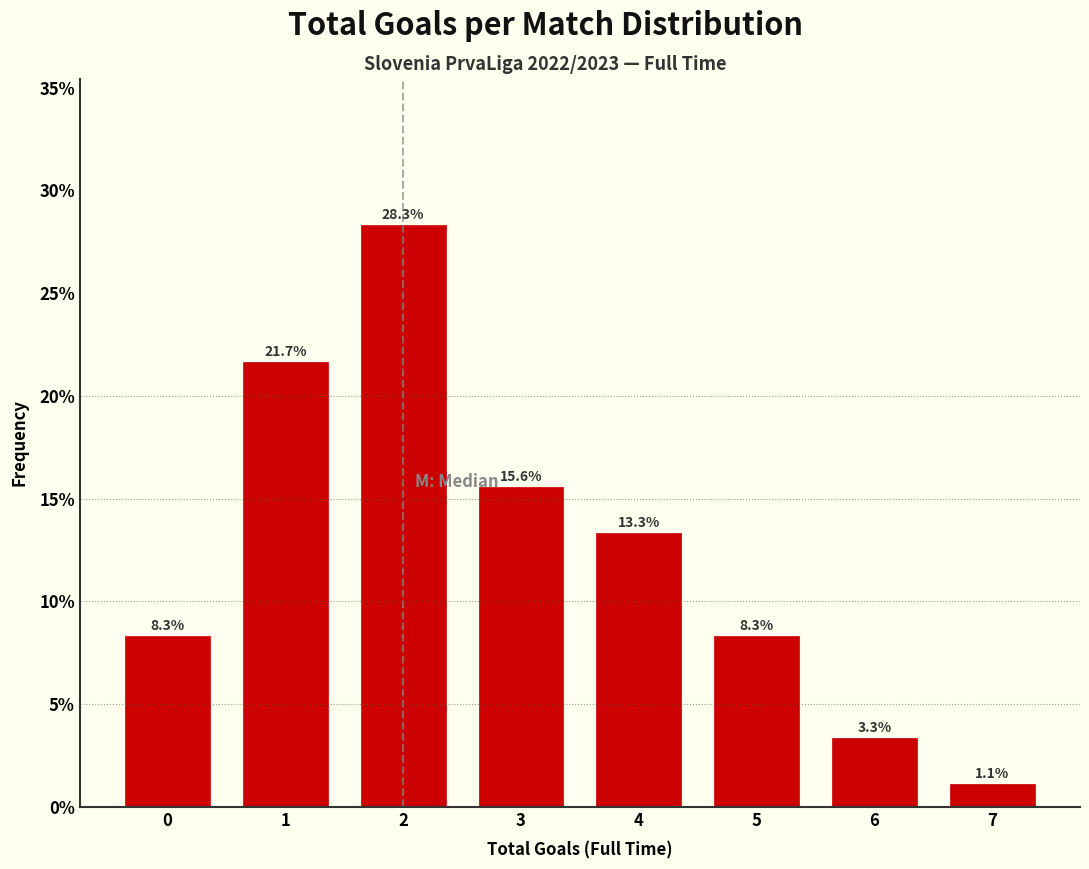

Reading left to right, list every bar in this chart as the range it spans on the x-axis followed by its height.

-0.5 to 0.5: 8.3
0.5 to 1.5: 21.7
1.5 to 2.5: 28.3
2.5 to 3.5: 15.6
3.5 to 4.5: 13.3
4.5 to 5.5: 8.3
5.5 to 6.5: 3.3
6.5 to 7.5: 1.1